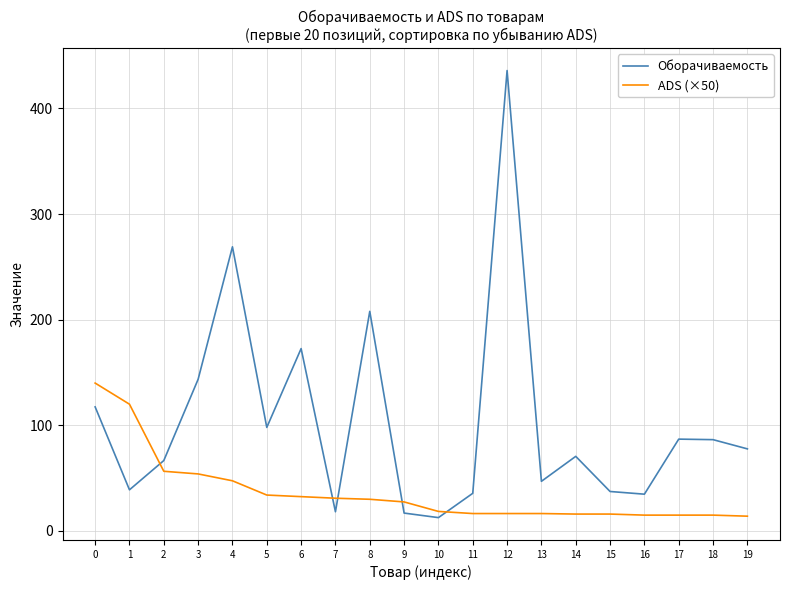

After their last crossing, which series has the higher values: ADS (×50) or Оборачиваемость?

Оборачиваемость